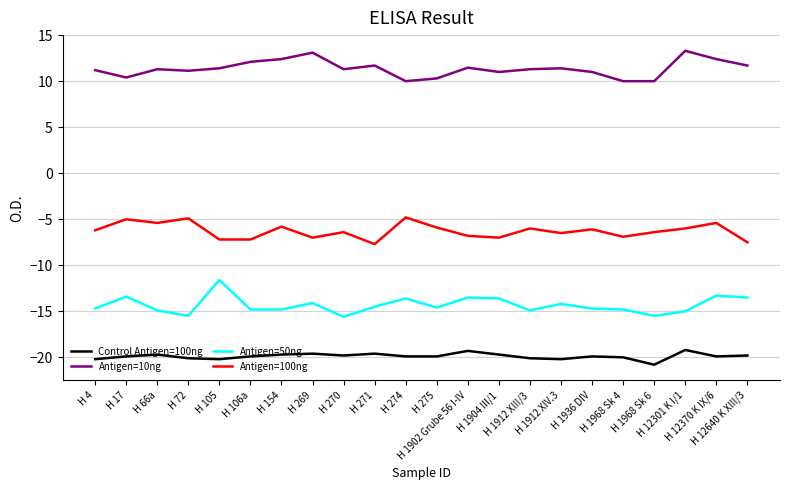

What is the smallest value displayed?

-20.8